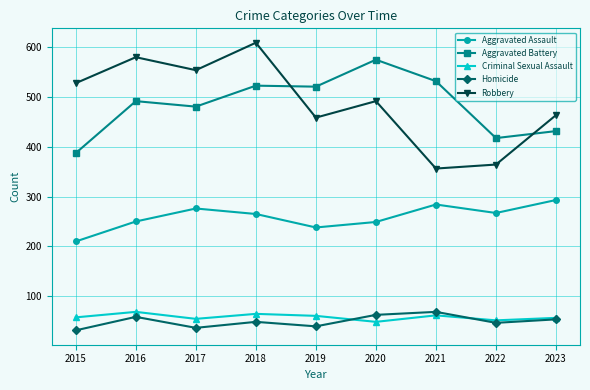

What is the average value of the Aggravated Battery series?

484